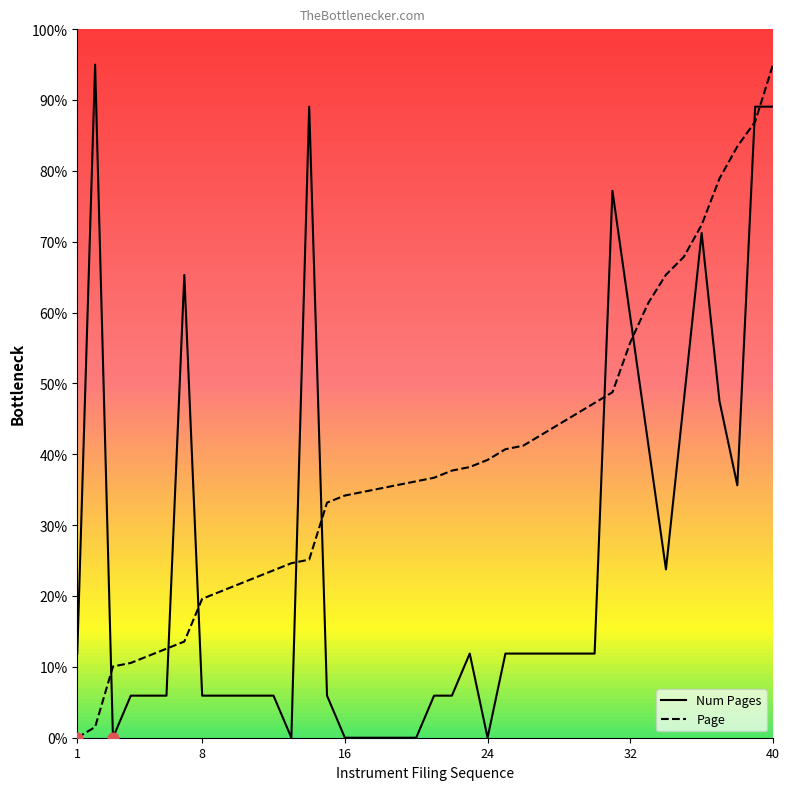

Which series has the largest Y range (max minus min)?

Num Pages